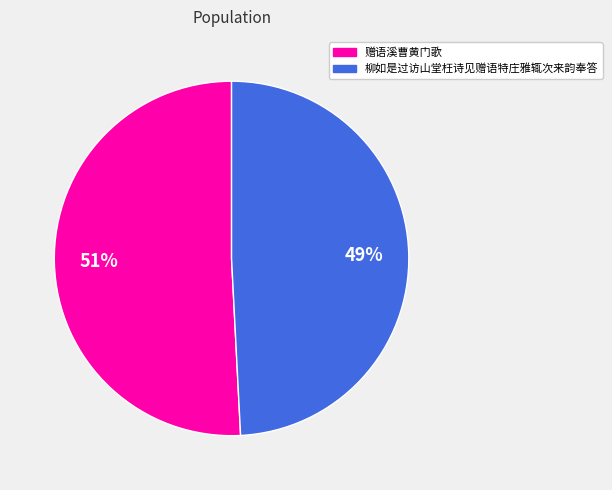

What percentage is the 柳如是过访山堂枉诗见赠语特庄雅辄次来韵奉答 slice, to the nearest percent?

49%